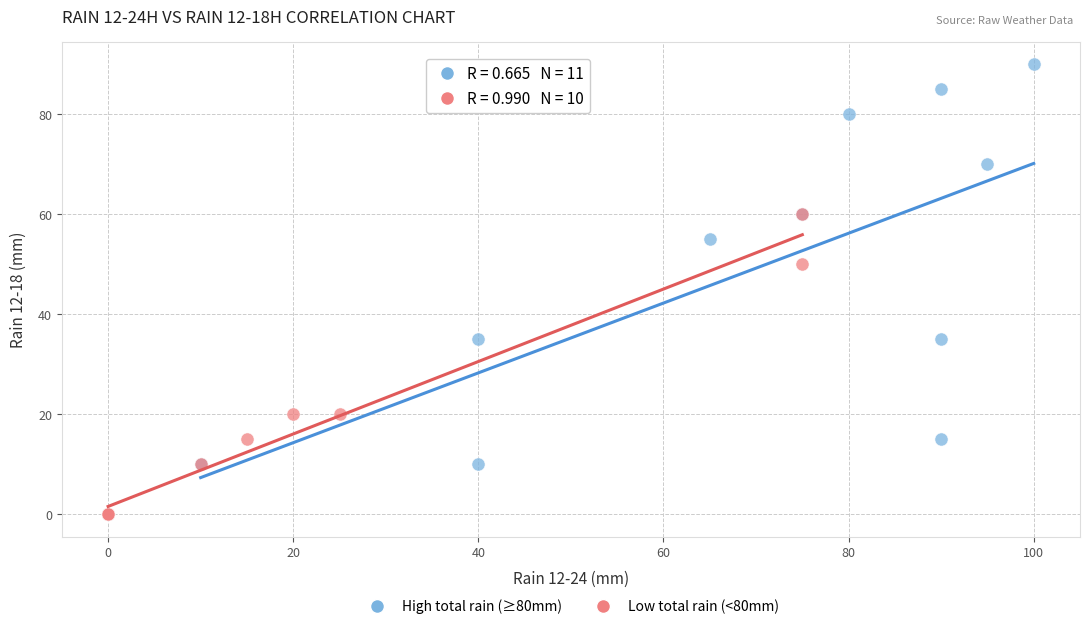

Which series has the widest spread of Y values?

High total rain (≥80mm)